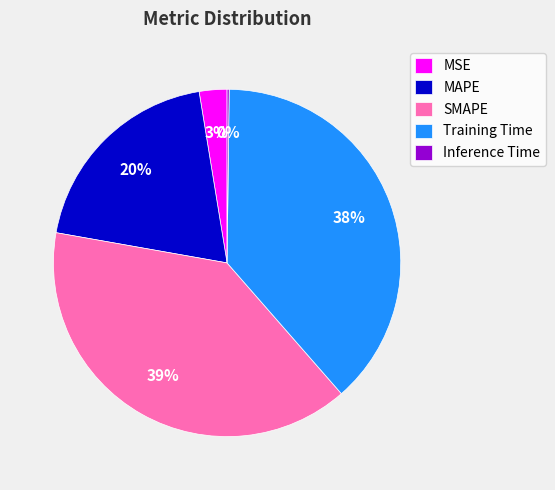

What is the ratio of the value at MAPE to the value at Training Time?

0.5